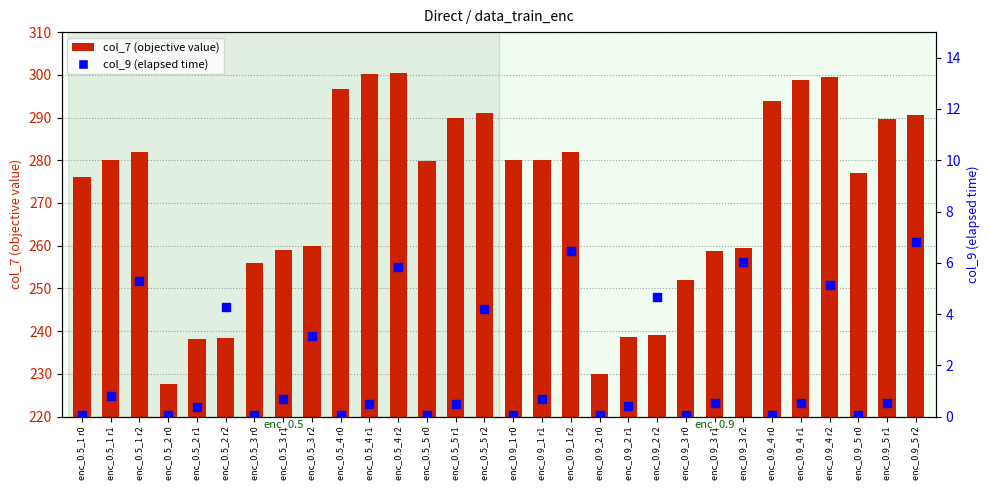

Which series has the largest total across all categories?

col_7 (obj value)